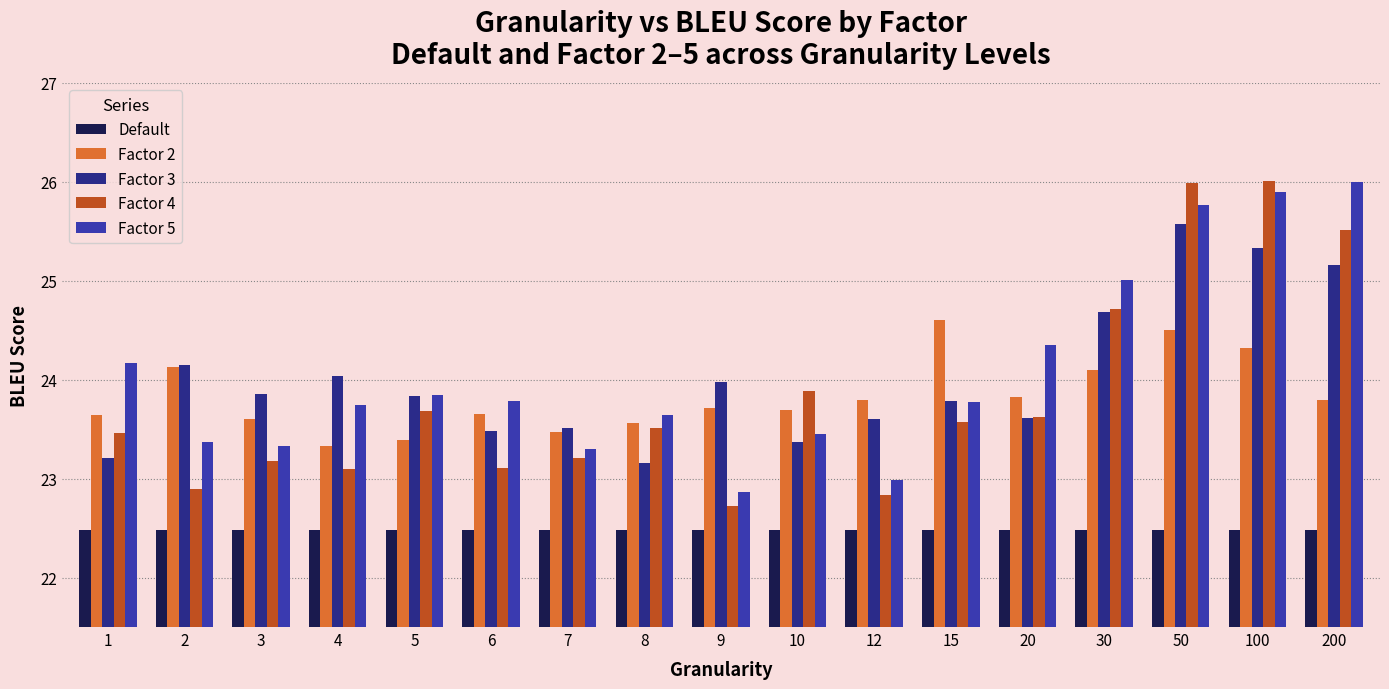

At 200, list the series in order from largest to smallest.

Factor 5, Factor 4, Factor 3, Factor 2, Default